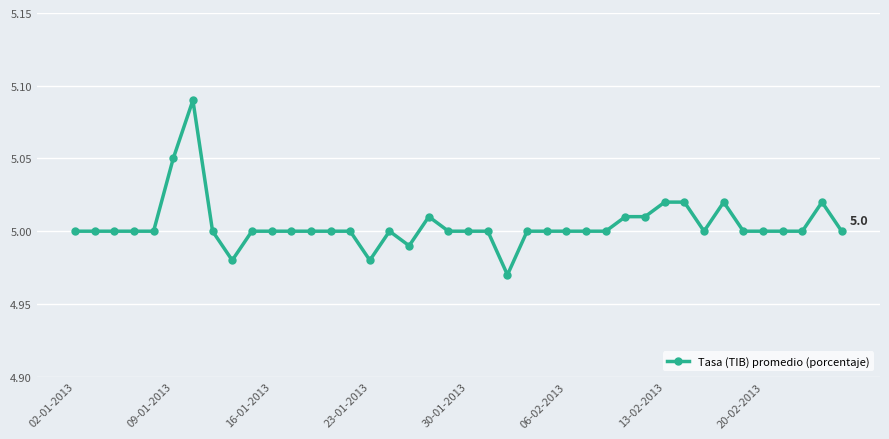

True or false: there are more than 1 points higher than both neighbors.

True